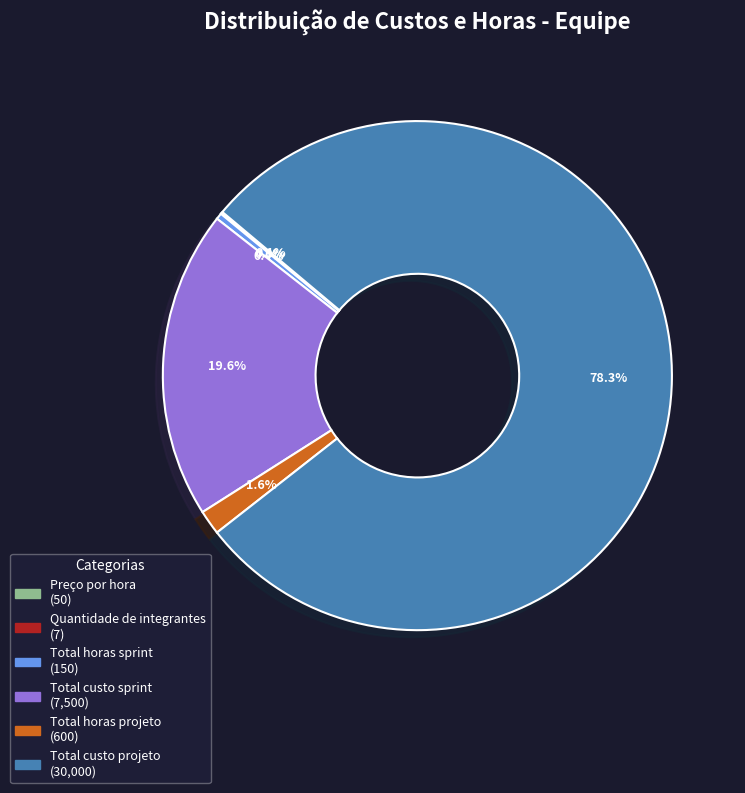

Do Total custo projeto and Total horas projeto together represent more than half of the pie?

Yes